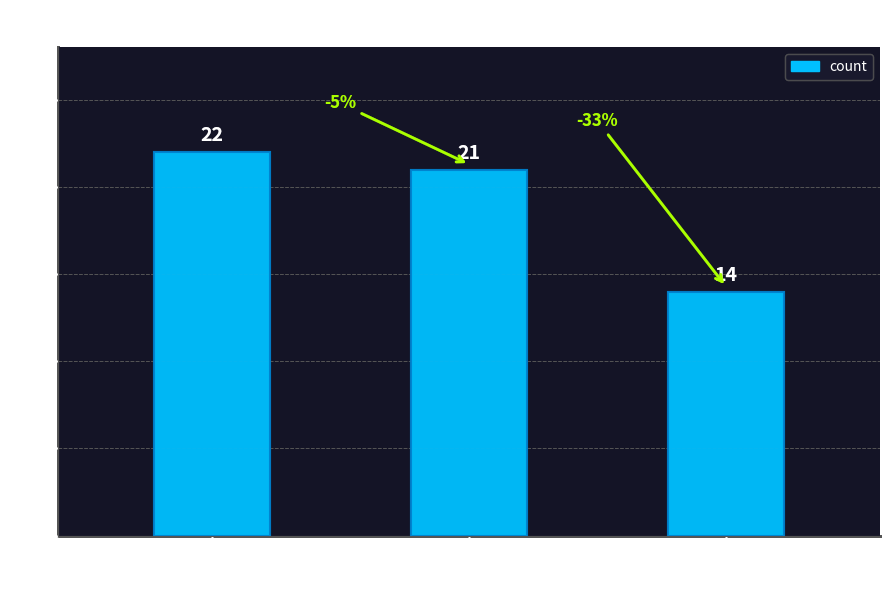

Is it true that the value at Wrong_Entity
NonEvent_as_Event is 33?

False